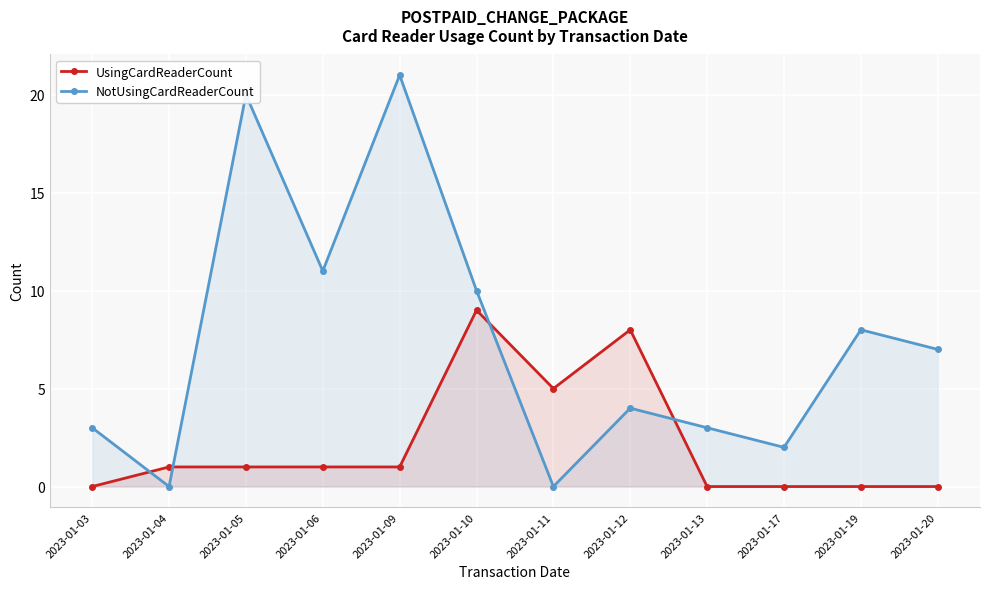

What value does the NotUsingCardReaderCount series have at 2023-01-05?

20